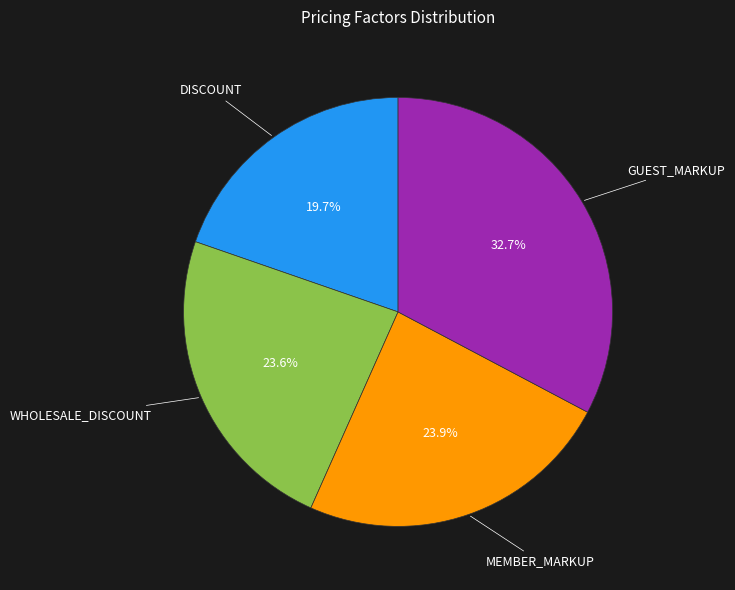

How many slices are in this pie chart?

4